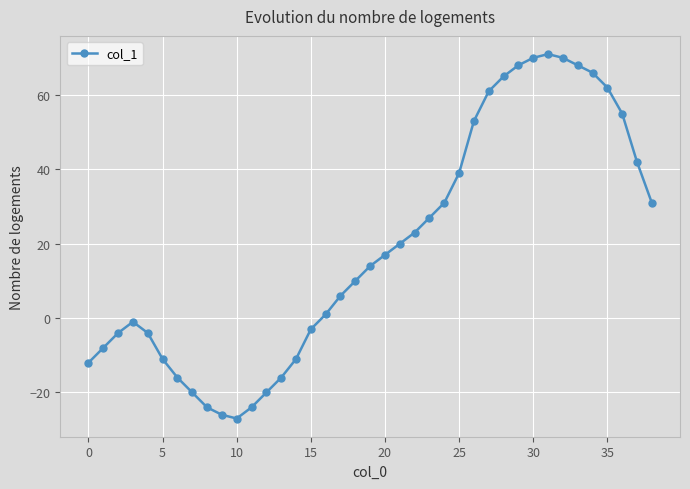

Reading left to right, extract all data points from this chart.

-12	-8	-4	-1	-4	-11	-16	-20	-24	-26	-27	-24	-20	-16	-11	-3	1	6	10	14	17	20	23	27	31	39	53	61	65	68	70	71	70	68	66	62	55	42	31